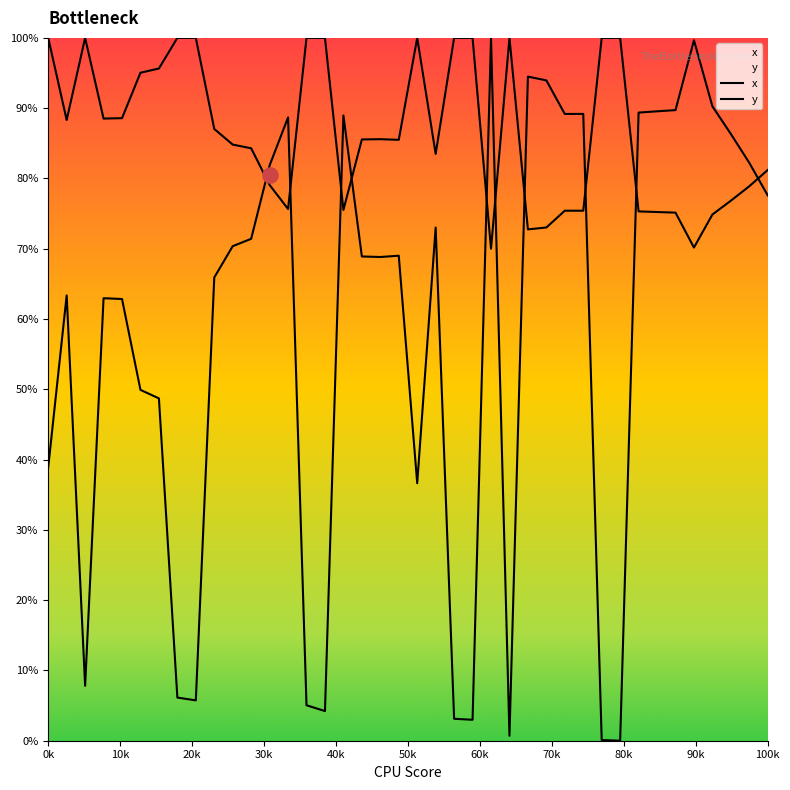

Which series has the largest total across all categories?

y